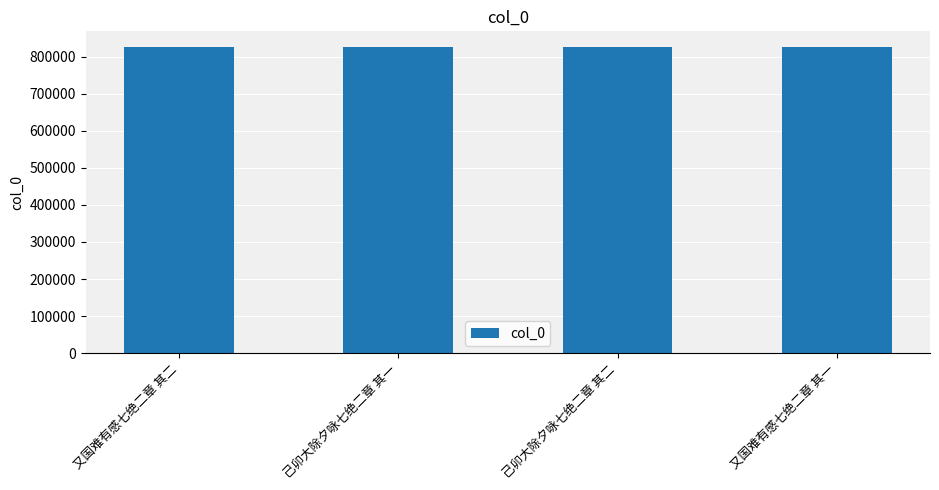

What is the average value?

827427